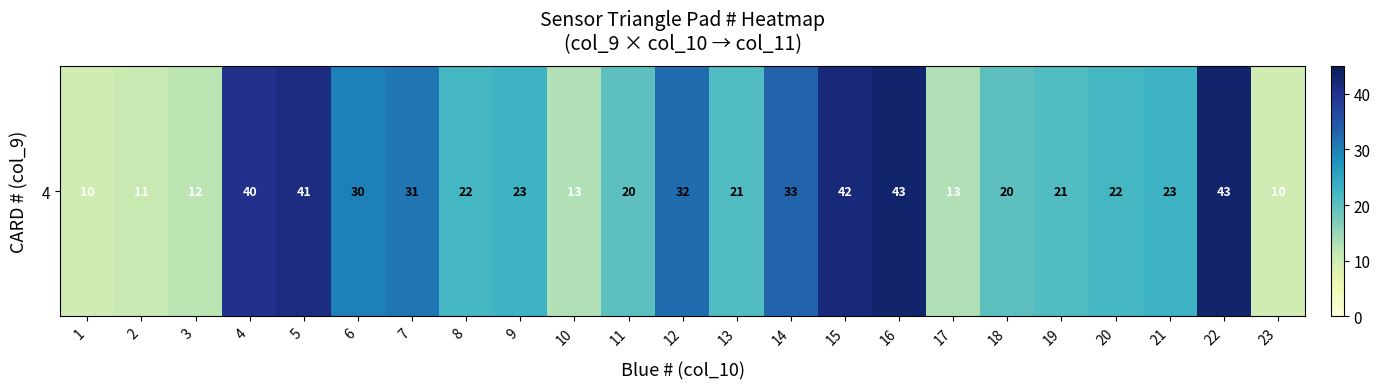

What is the difference between the maximum and minimum values?

33